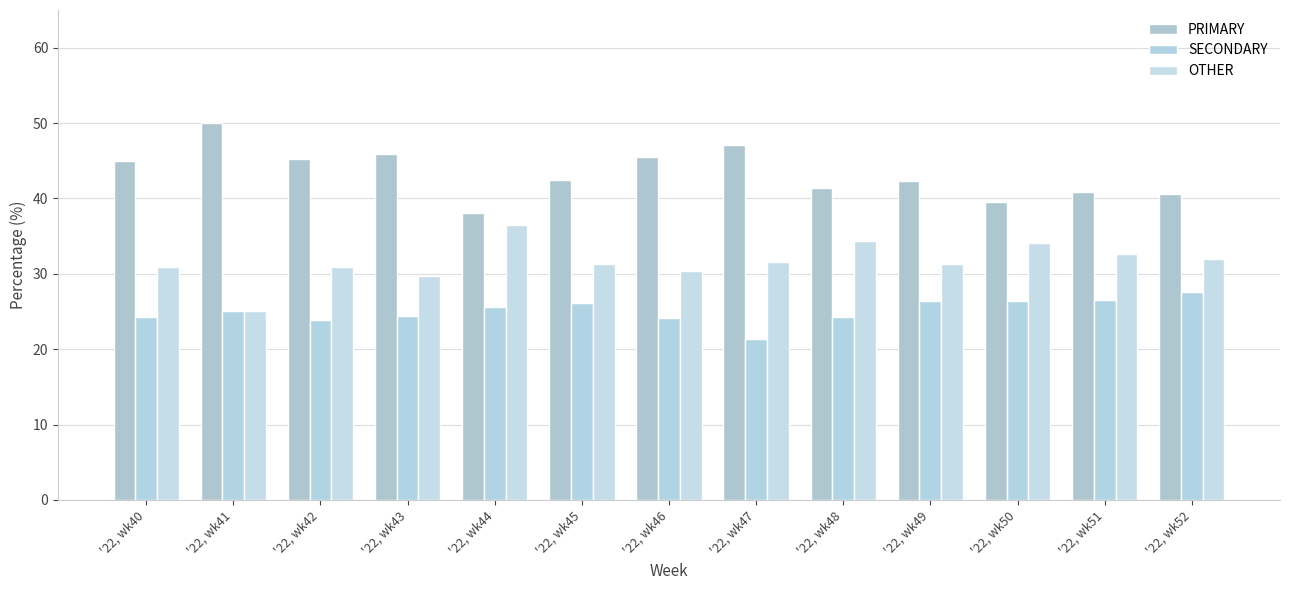

Count the number of categories in the chart.

13